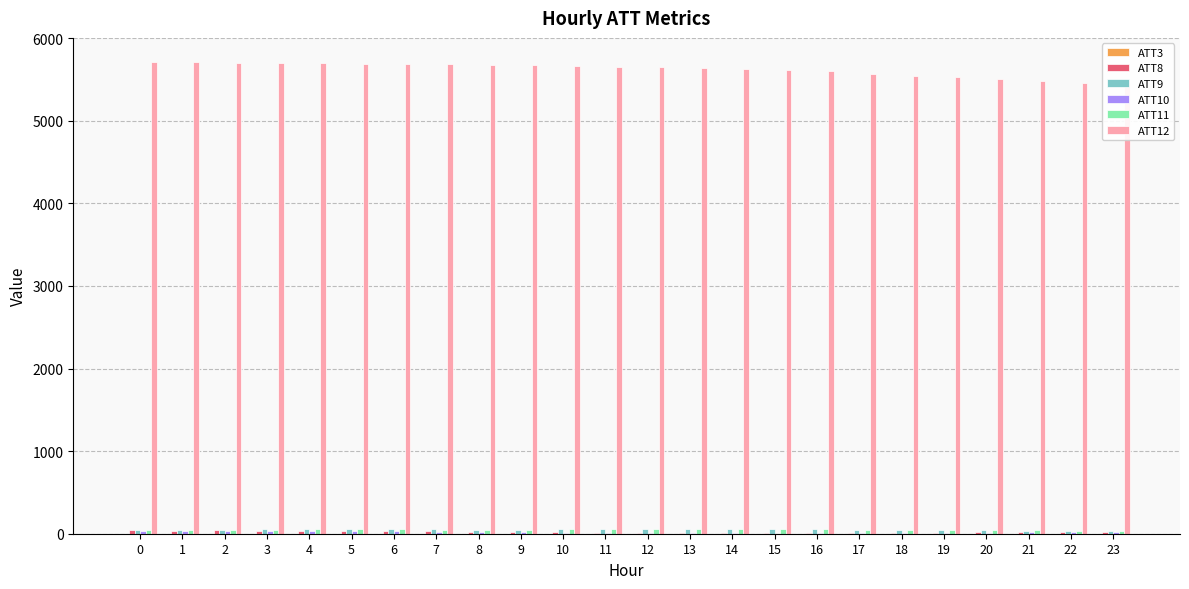

Reading right to left, extract all data points from this chart.

ATT3: 23=0.1	22=0.0	21=0.0	20=0.0	19=0.0	18=0.0	17=0.1	16=0.2	15=0.3	14=0.3	13=0.2	12=0.4	11=0.5	10=0.6	9=0.5	8=0.4	7=0.2	6=0.3	5=0.2	4=0.1	3=0.2	2=0.1	1=0.1	0=0.2
ATT8: 23=26.7	22=26.1	21=18.7	20=16.2	19=12.8	18=12.0	17=11.7	16=8.1	15=7.0	14=5.4	13=3.0	12=8.5	11=12.8	10=16.8	9=21.9	8=20.9	7=29.4	6=33.5	5=38.4	4=36.7	3=36.7	2=39.5	1=37.7	0=40.7
ATT9: 23=27.9	22=30.0	21=36.9	20=41.6	19=45.9	18=45.1	17=47.3	16=51.8	15=53.8	14=55.0	13=52.2	12=55.3	11=56.6	10=51.6	9=50.9	8=49.1	7=52.7	6=53.6	5=53.5	4=51.2	3=51.7	2=48.8	1=48.5	0=48.4
ATT10: 23=21.6	22=22.1	21=16.7	20=13.1	19=12.5	18=10.8	17=10.4	16=4.4	15=2.2	14=3.4	13=2.8	12=5.7	11=13.5	10=14.1	9=19.6	8=19.1	7=26.3	6=32.2	5=37.4	4=37.1	3=36.6	2=34.1	1=33.7	0=38.8
ATT11: 23=31.2	22=37.1	21=42.5	20=45.2	19=48.0	18=48.3	17=44.9	16=53.2	15=56.9	14=54.9	13=54.2	12=55.0	11=53.9	10=52.5	9=50.5	8=50.1	7=48.7	6=53.8	5=53.0	4=51.6	3=49.7	2=47.1	1=45.9	0=46.0
ATT12: 23=5445.7	22=5461.5	21=5484.6	20=5510.7	19=5528.9	18=5545.7	17=5570.0	16=5597.6	15=5615.7	14=5622.7	13=5639.1	12=5645.6	11=5654.5	10=5664.5	9=5676.5	8=5678.5	7=5685.1	6=5691.0	5=5691.0	4=5693.9	3=5702.6	2=5703.9	1=5711.6	0=5717.5